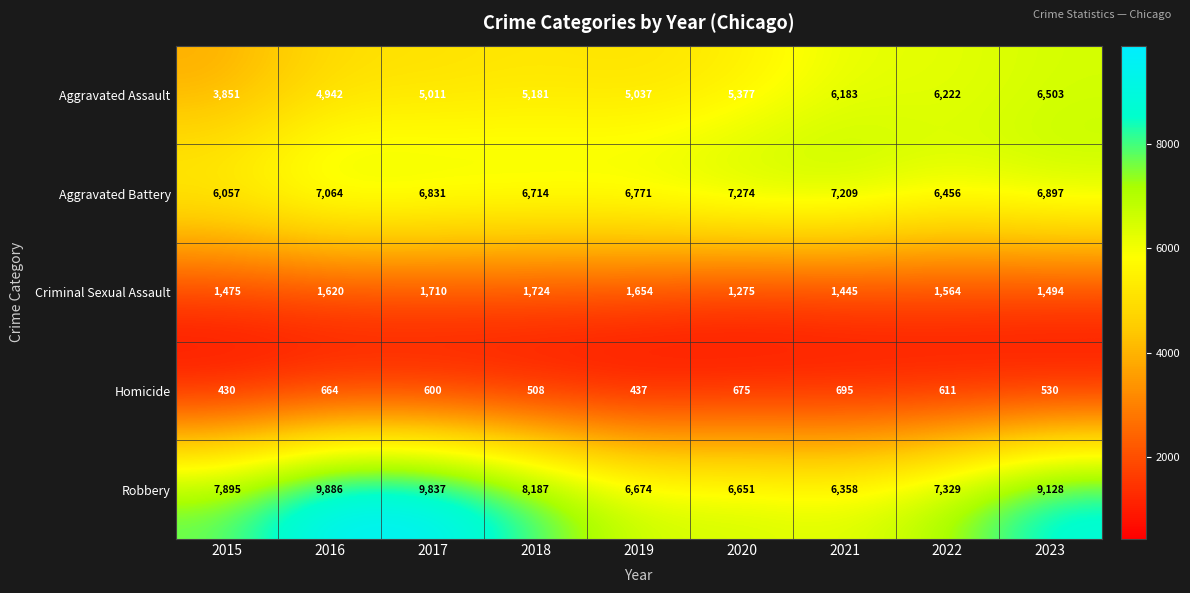

List the series in order of their peak value, lowest first.

Homicide, Criminal Sexual Assault, Aggravated Assault, Aggravated Battery, Robbery